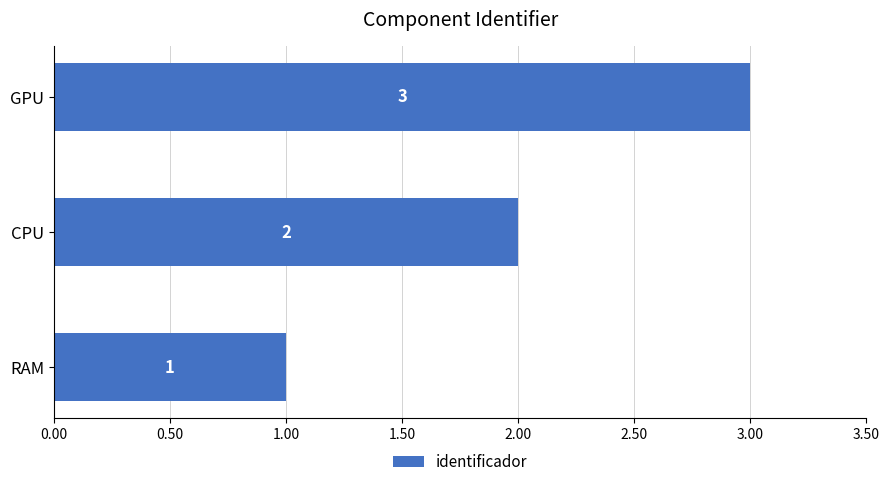

True or false: the data shows 2 at CPU.

True